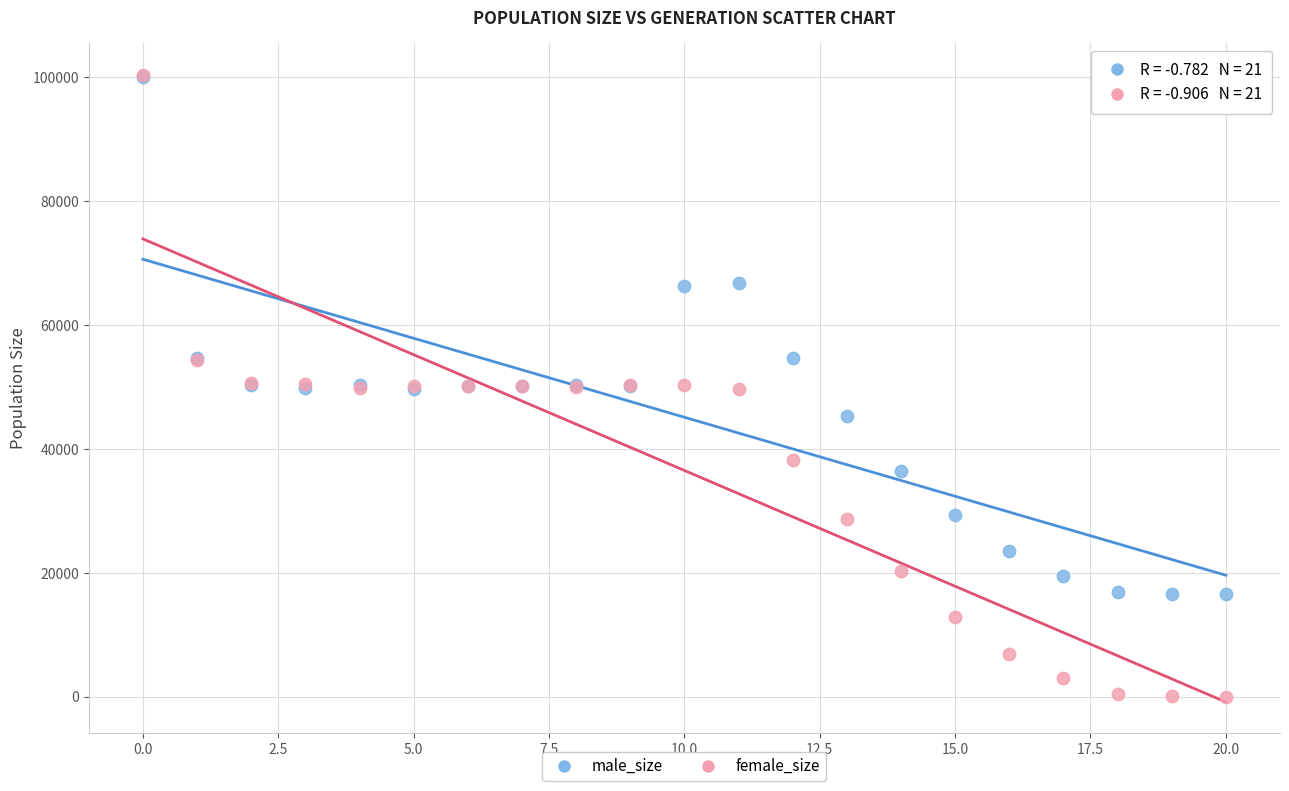

Which series has the largest Y range (max minus min)?

female_size